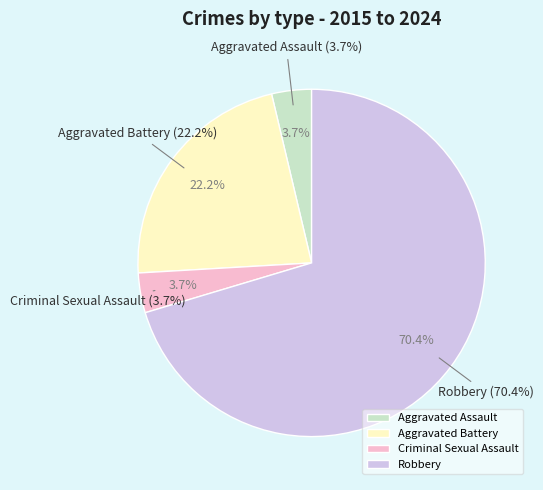

How much of the chart is everything except Aggravated Assault?

96.3%